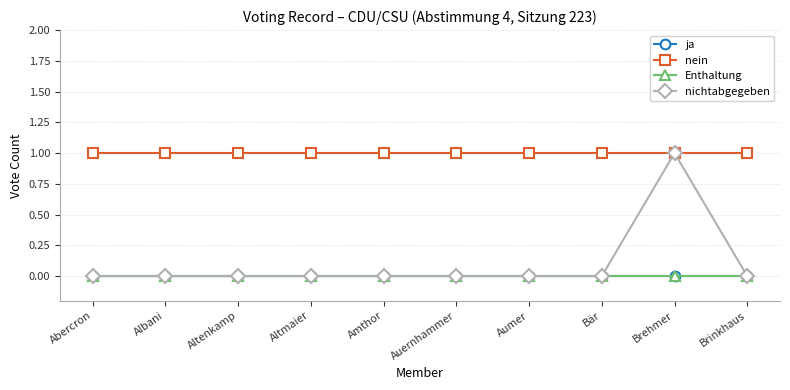

What is the label of the 2nd point from the left?

Albani